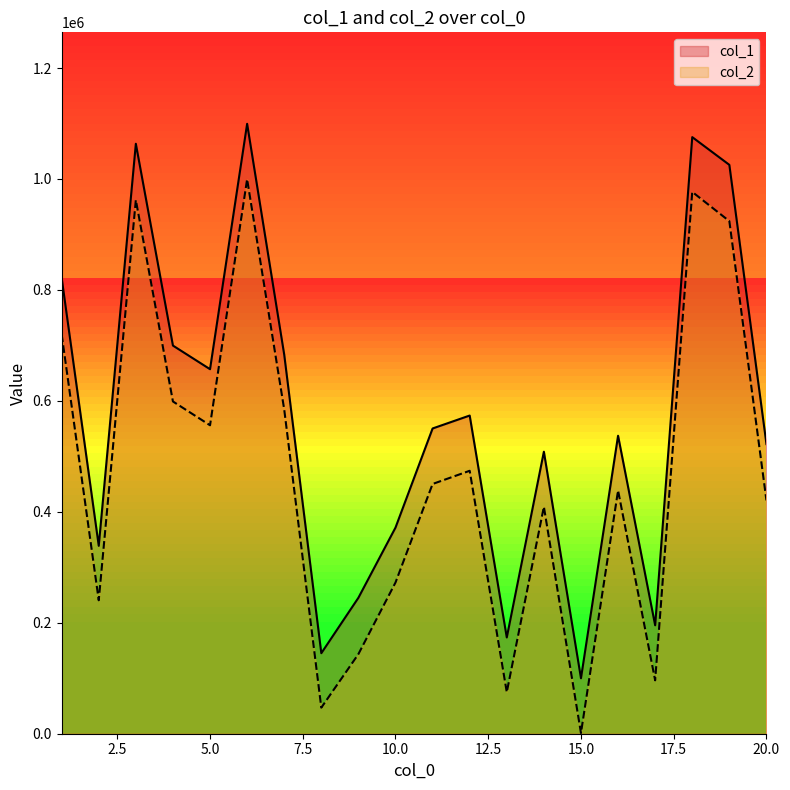

What value does the col_2 series have at 9, to the nearest 100?

143500